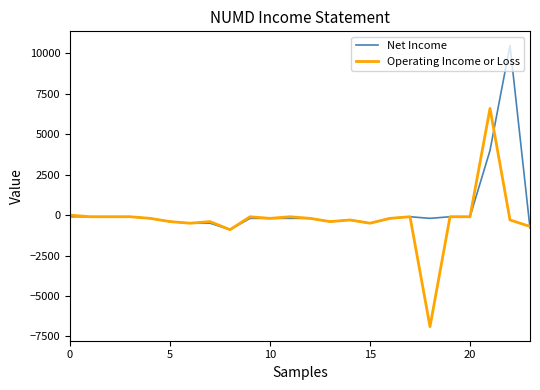

What is the lowest value of the Operating Income or Loss series?

-6900